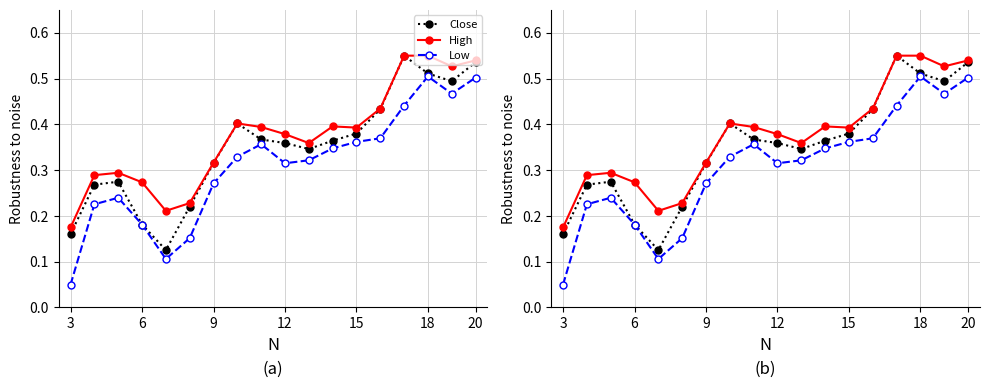

True or false: Low and Close cross at least once.

False